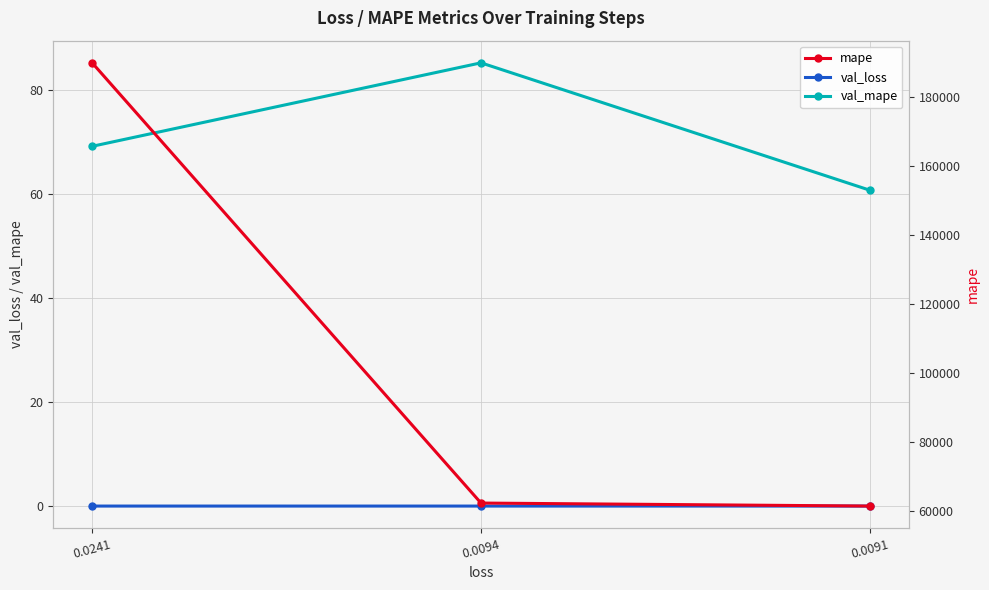

Is this an area chart (filled region under the line)?

No